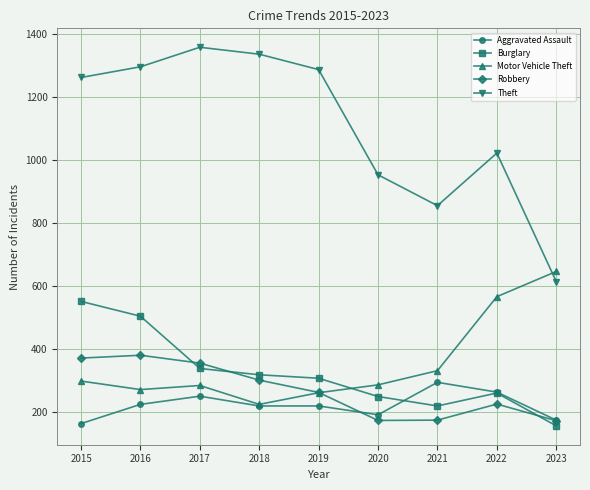

How many categories are shown in the chart?

9